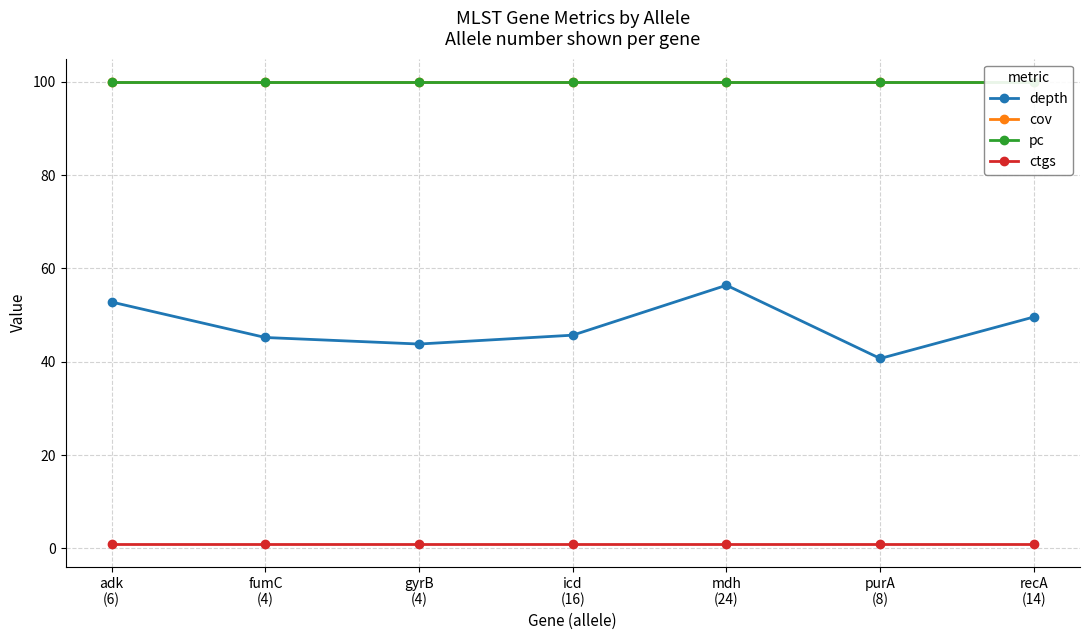

Count the number of data series in this chart.

4